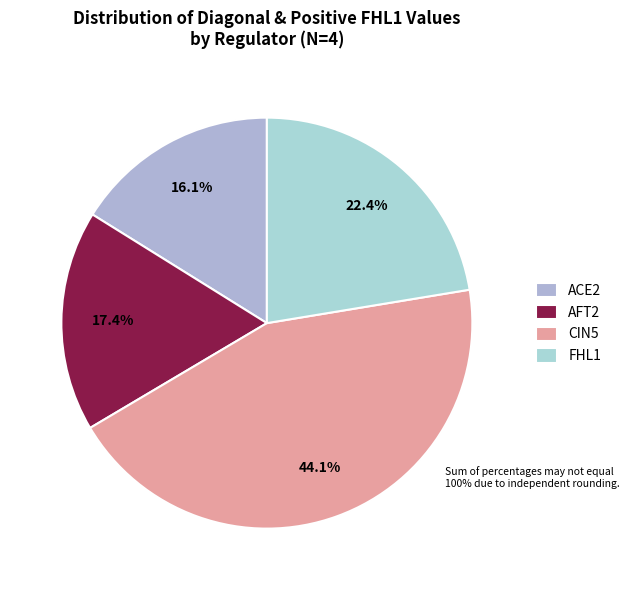

What is the total percentage of ACE2 and CIN5?

60.2%